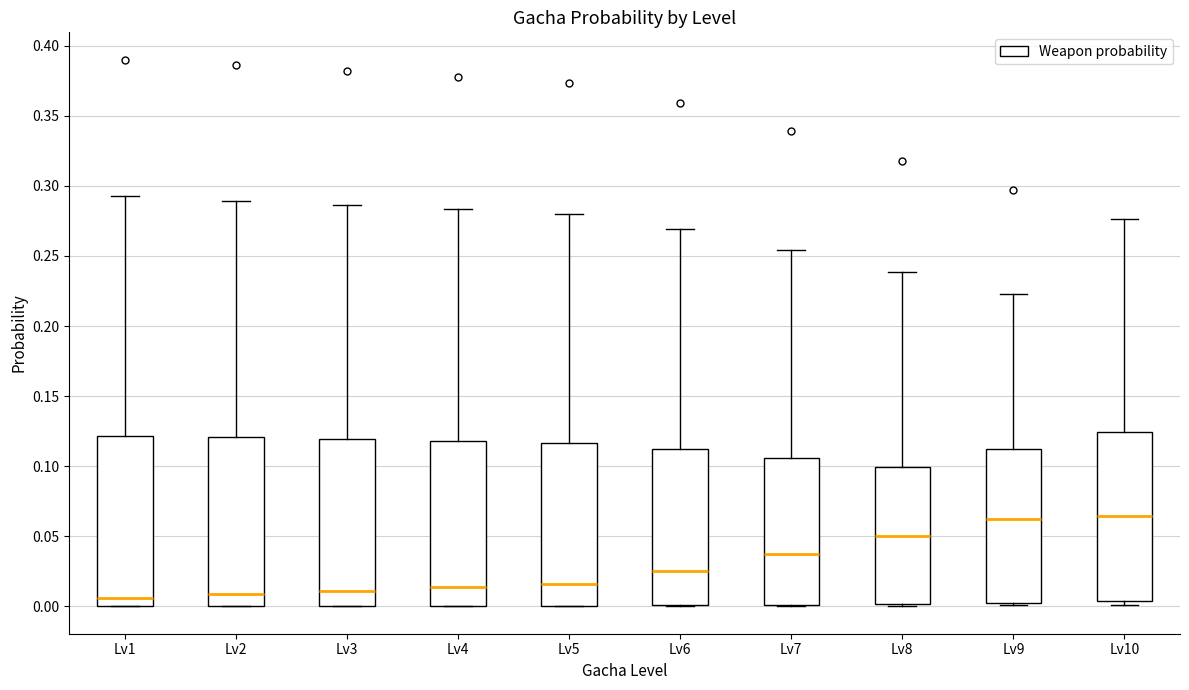

Reading left to right, transcribe this box plot: for each box, give where its median line is, the range the box spans, and where its two whiskers end, as read against the y-axis. The values are not printed on the chart, so give them approximately, as read against the axis.

Lv1: median 0.005, box 0.000 to 0.120, whiskers 0.000 to 0.295
Lv2: median 0.010, box 0.000 to 0.120, whiskers 0.000 to 0.290
Lv3: median 0.010, box 0.000 to 0.120, whiskers 0.000 to 0.285
Lv4: median 0.015, box 0.000 to 0.120, whiskers 0.000 to 0.285
Lv5: median 0.015, box 0.000 to 0.115, whiskers 0.000 to 0.280
Lv6: median 0.025, box 0.000 to 0.110, whiskers 0.000 to 0.270
Lv7: median 0.040, box 0.000 to 0.105, whiskers 0.000 to 0.255
Lv8: median 0.050, box 0.000 to 0.100, whiskers 0.000 to 0.240
Lv9: median 0.060, box 0.005 to 0.110, whiskers 0.000 to 0.225
Lv10: median 0.065, box 0.005 to 0.125, whiskers 0.000 to 0.275